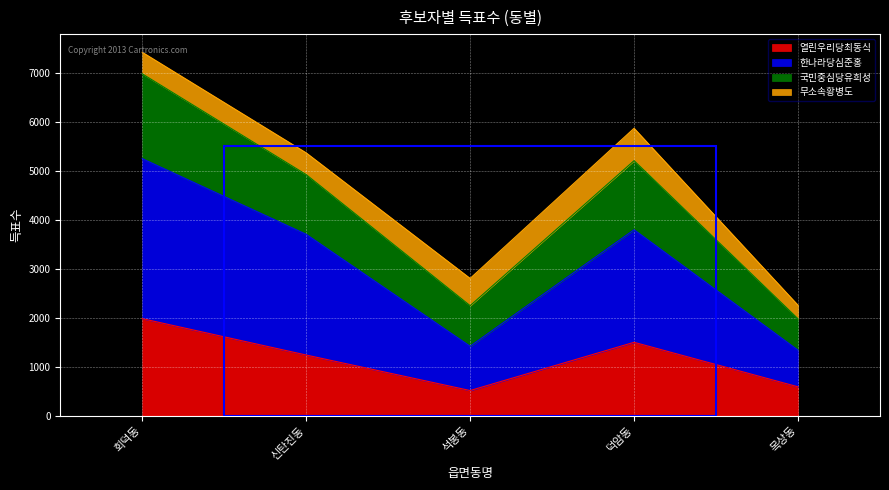

What is the label of the 5th point from the left?

목상동